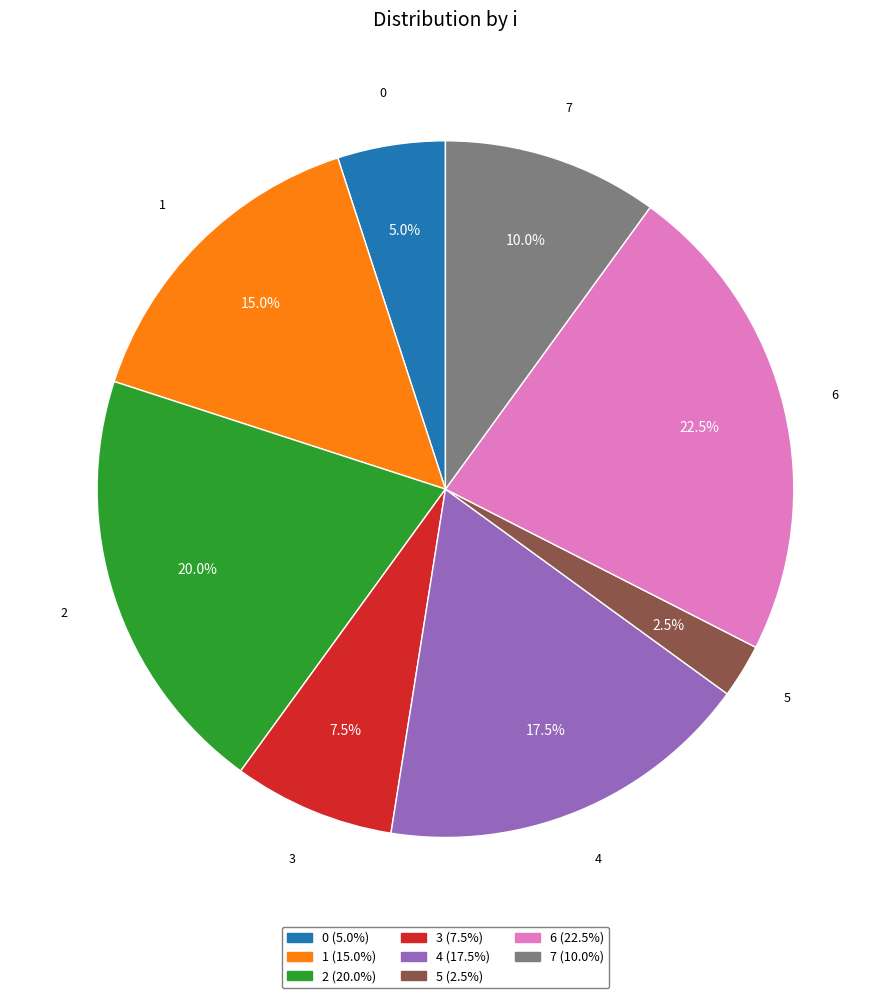

Count the number of slices in the pie.

8